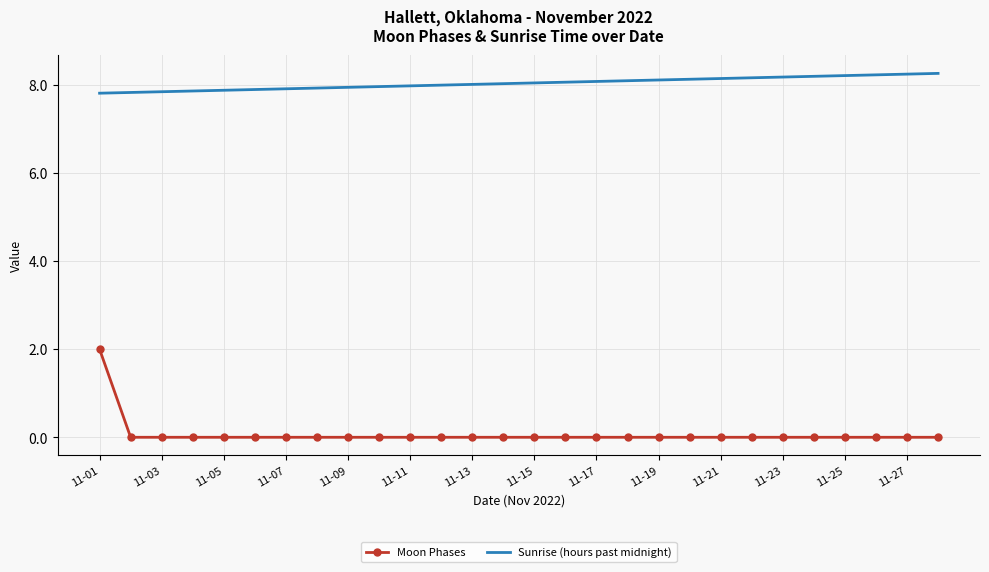

What is the maximum value for Sunrise (hours past midnight)?

8.3